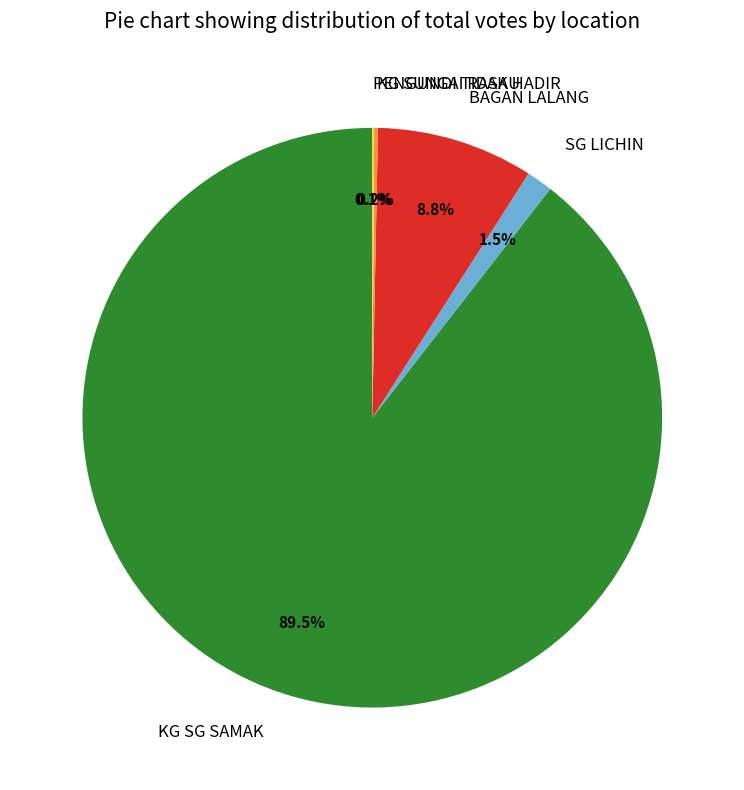

Which category has the biggest portion of the pie?

KG SG SAMAK